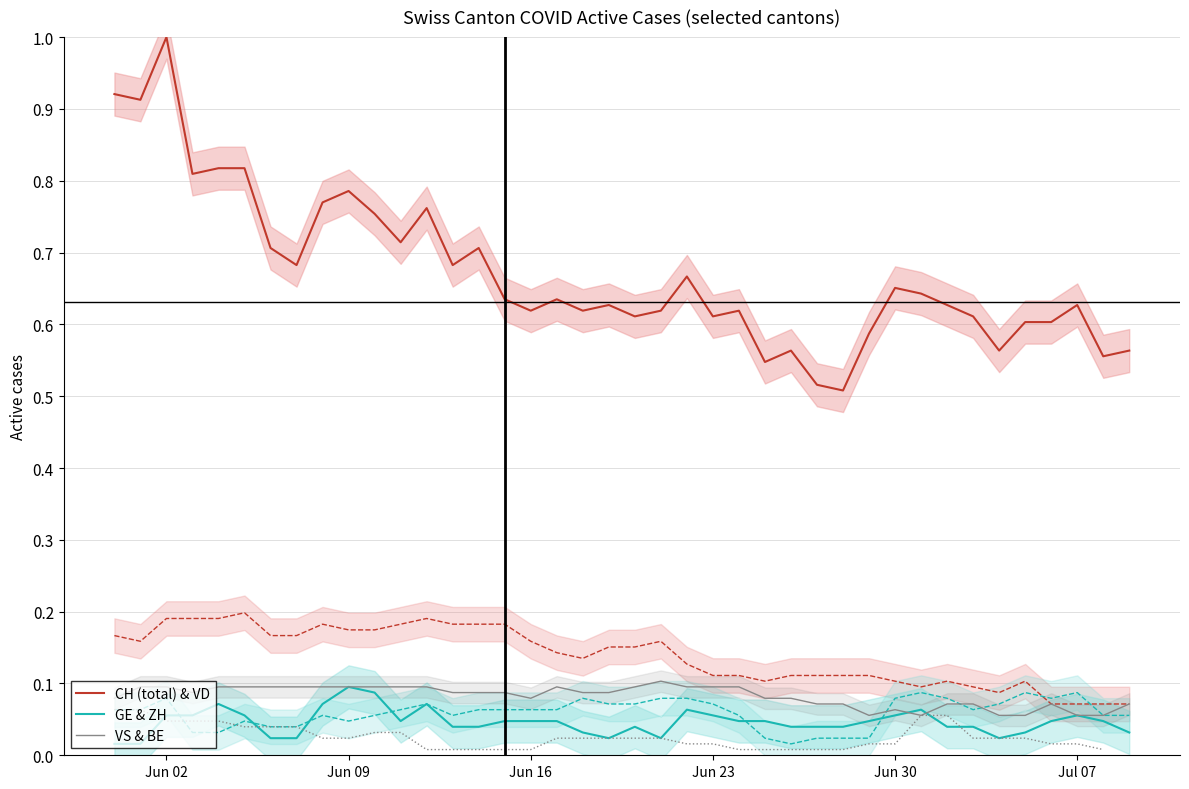

At which label does CH (total) & VD reach its peak?

Jun 02